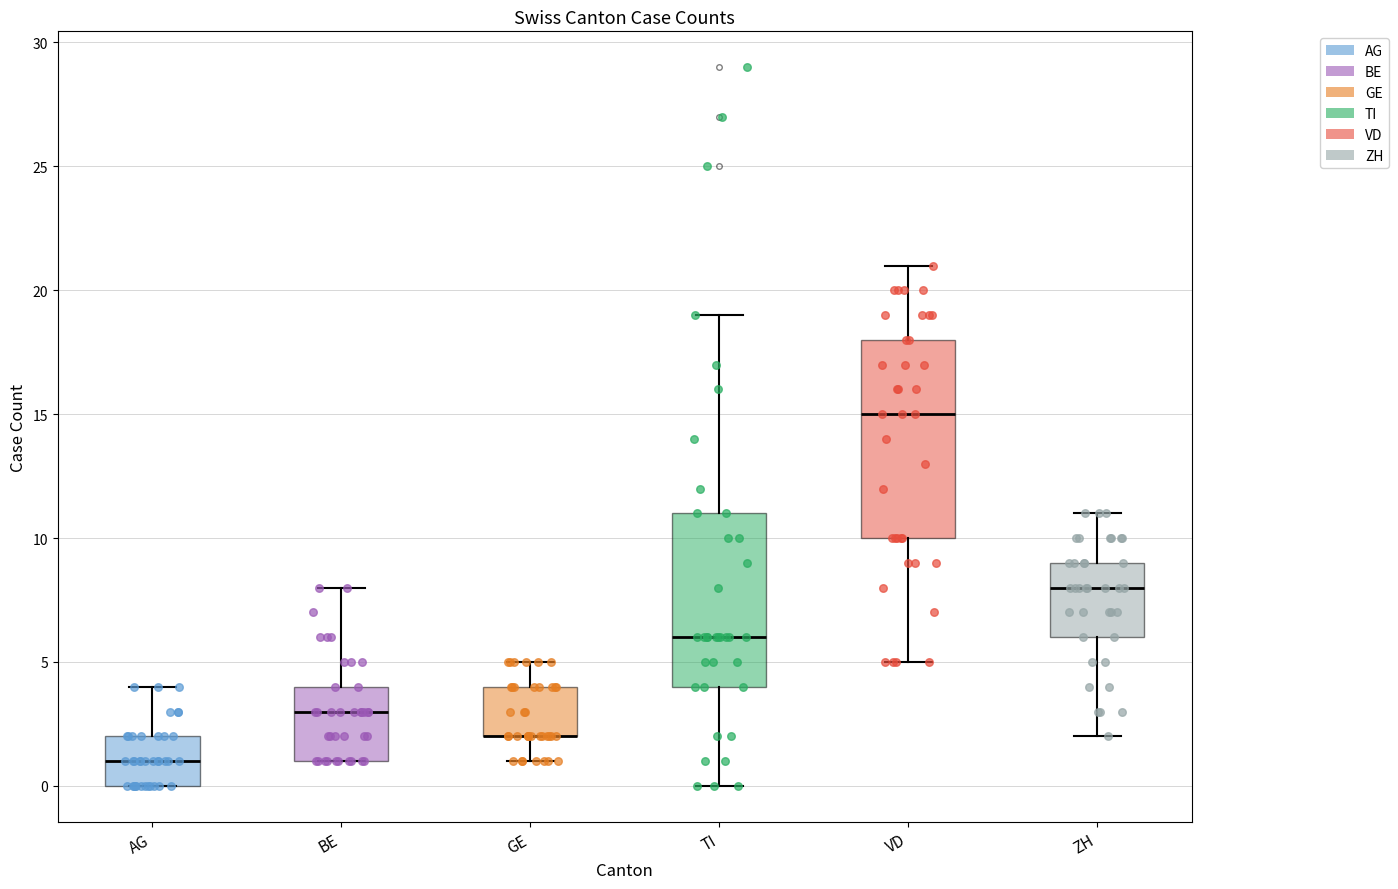

Which box is the tallest, from its lower edge to its upper edge?

VD